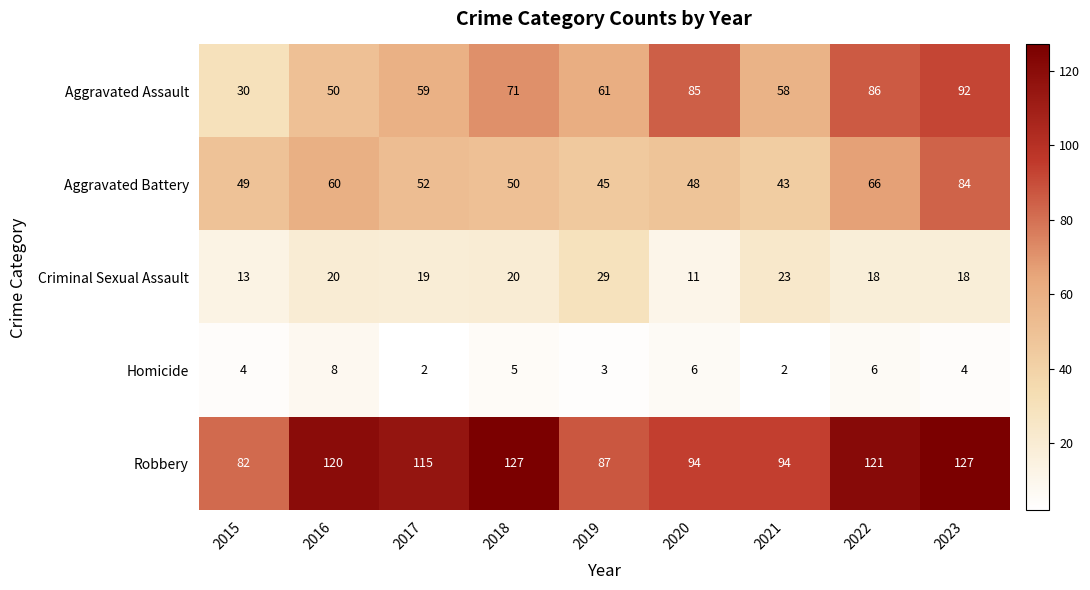

At 2023, list the series in order from smallest to largest.

Homicide, Criminal Sexual Assault, Aggravated Battery, Aggravated Assault, Robbery